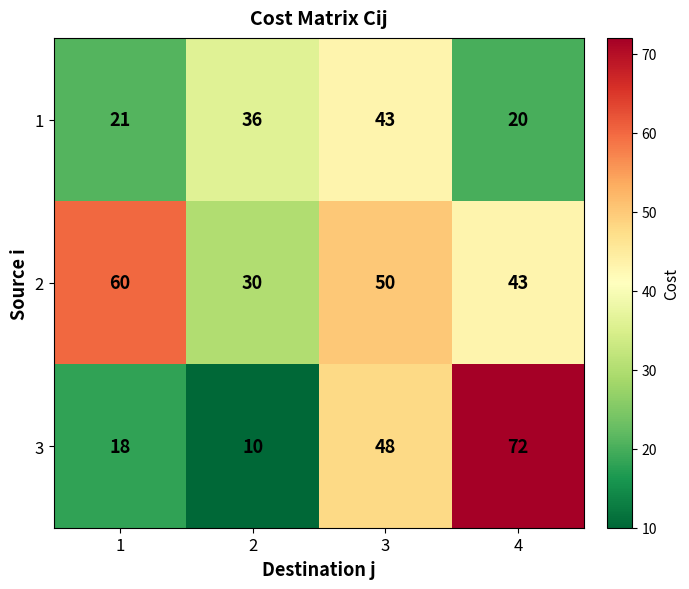

What is the spread (max minus min) of values at 2?

26